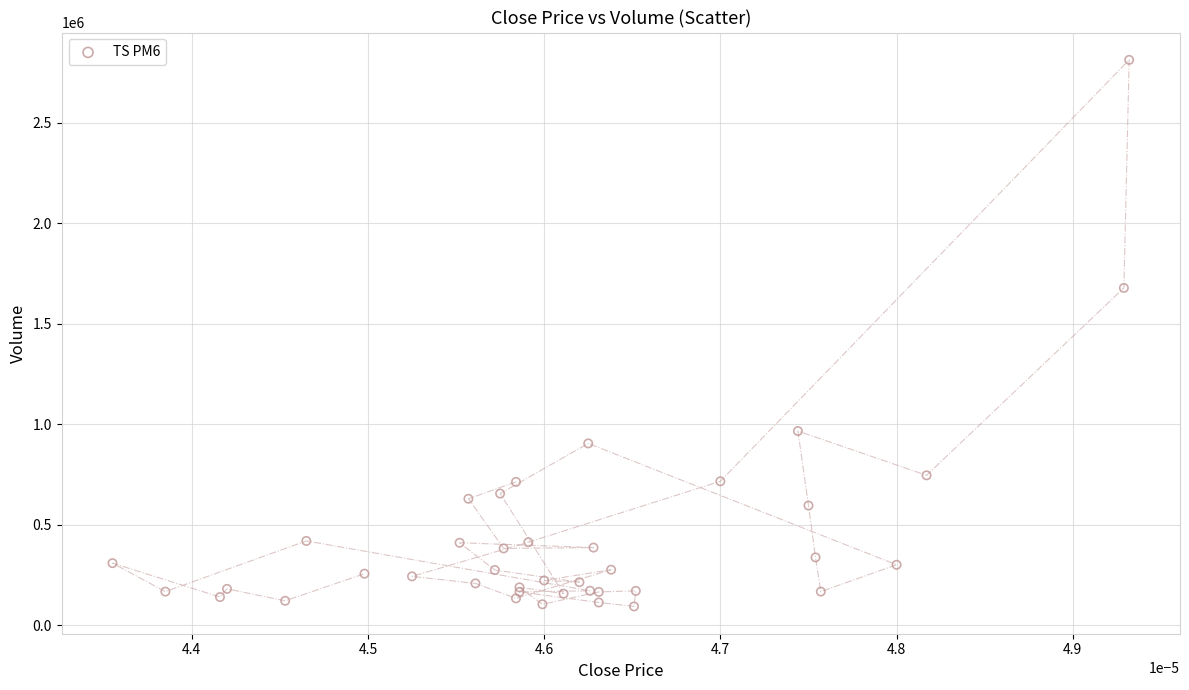

What Y value in the scatter plot is closest to 1454053?

1678902